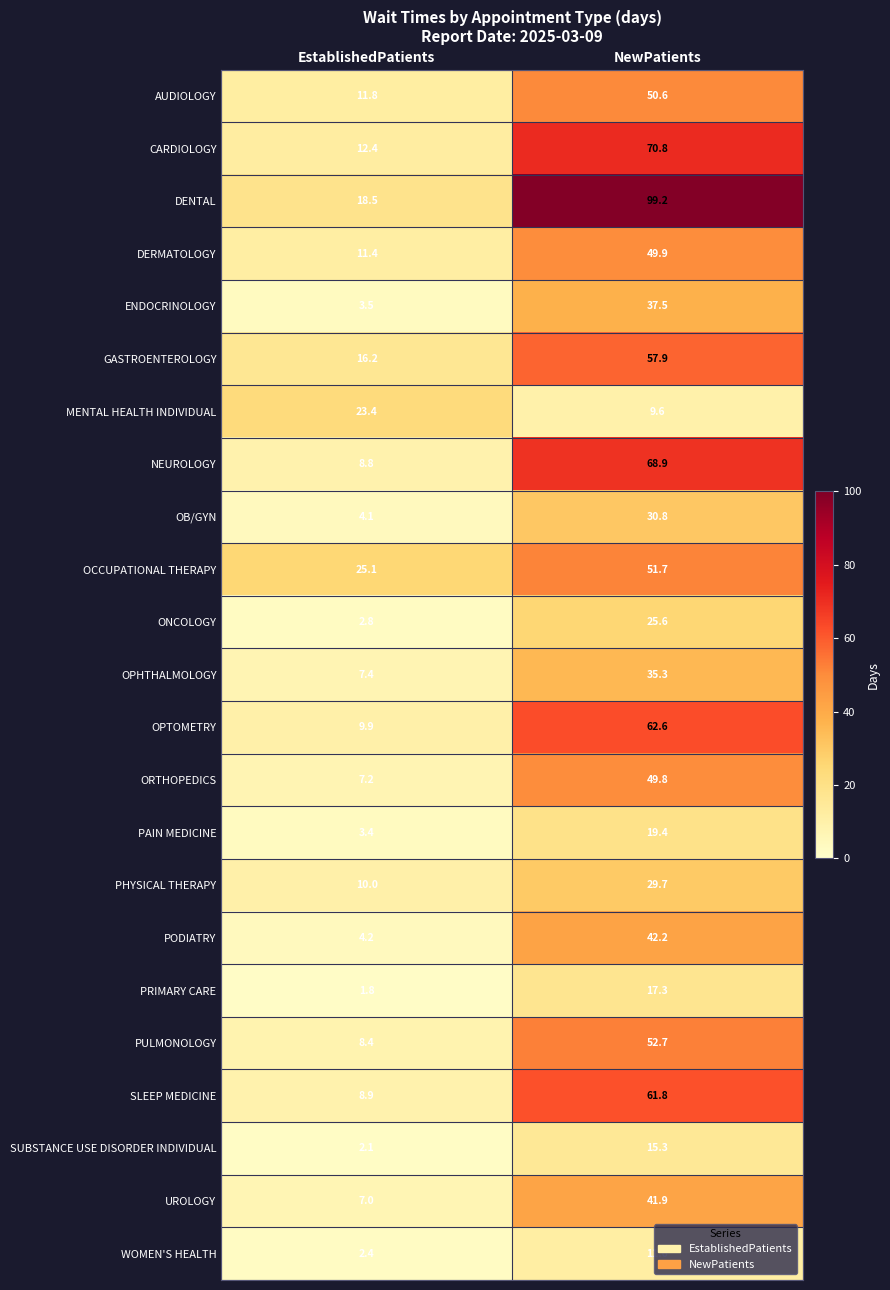

Which series changed the most between EstablishedPatients and NewPatients?

DENTAL